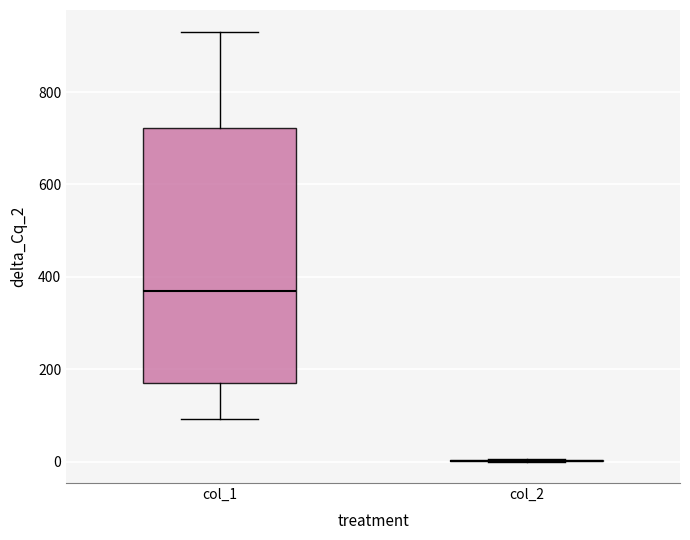

Reading left to right, transcribe this box plot: for each box, give where its median line is, the range the box spans, and where its two whiskers end, as read against the y-axis. The values are not printed on the chart, so give them approximately, as read against the axis.

col_1: median 360, box 160 to 720, whiskers 100 to 940
col_2: box collapsed to a line at 0, whiskers 0 to 0